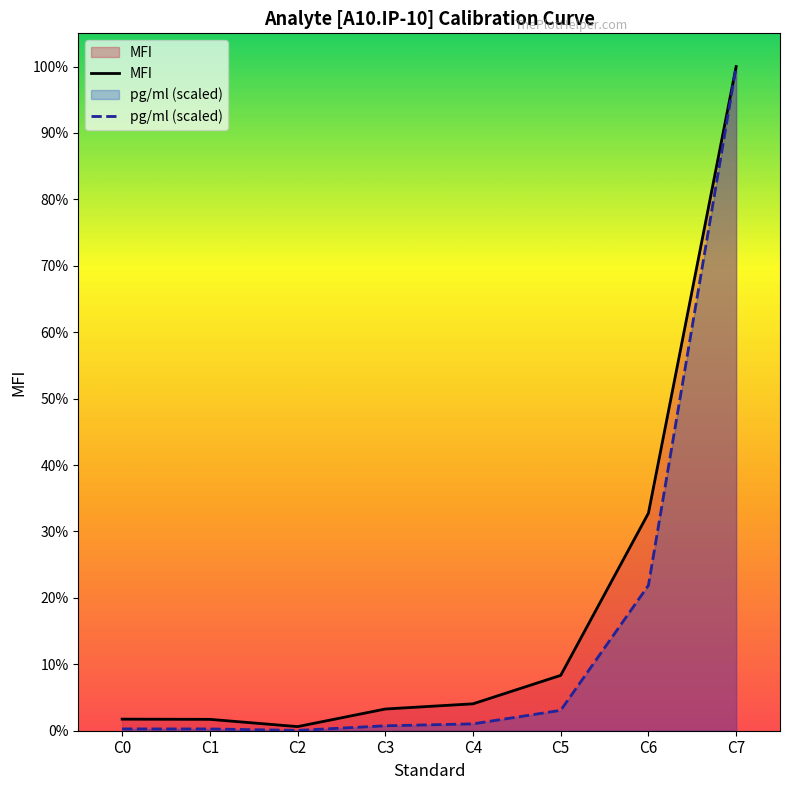

True or false: MFI has a value of 128192.5 at C3.

False